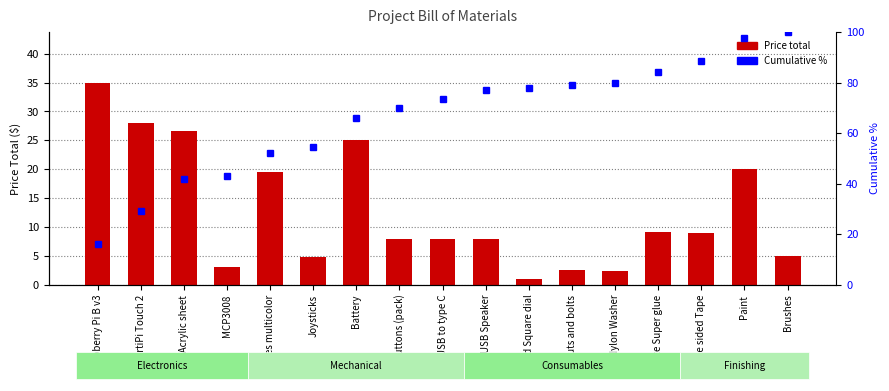

Rank the series by their average value, from lowest to highest.

Price total, cumulative %